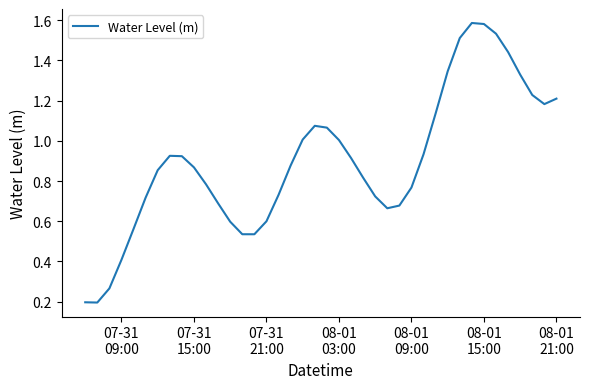

What is the sum of all values?

36.0